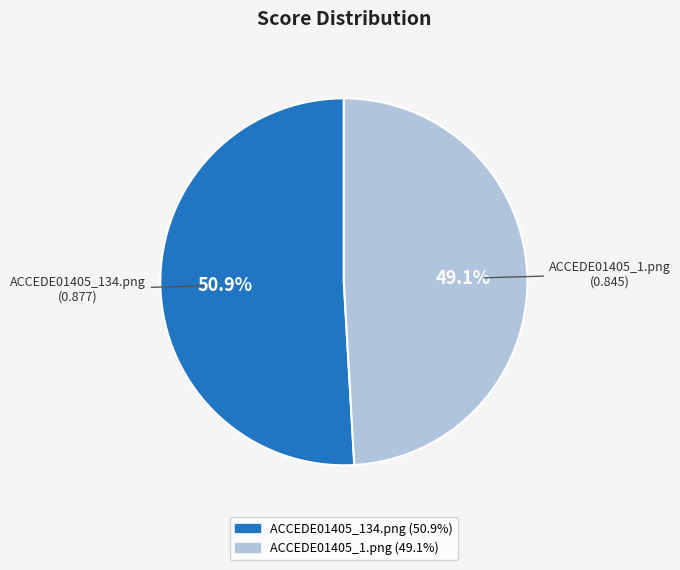

Which slice is the smallest?

ACCEDE01405_1.png